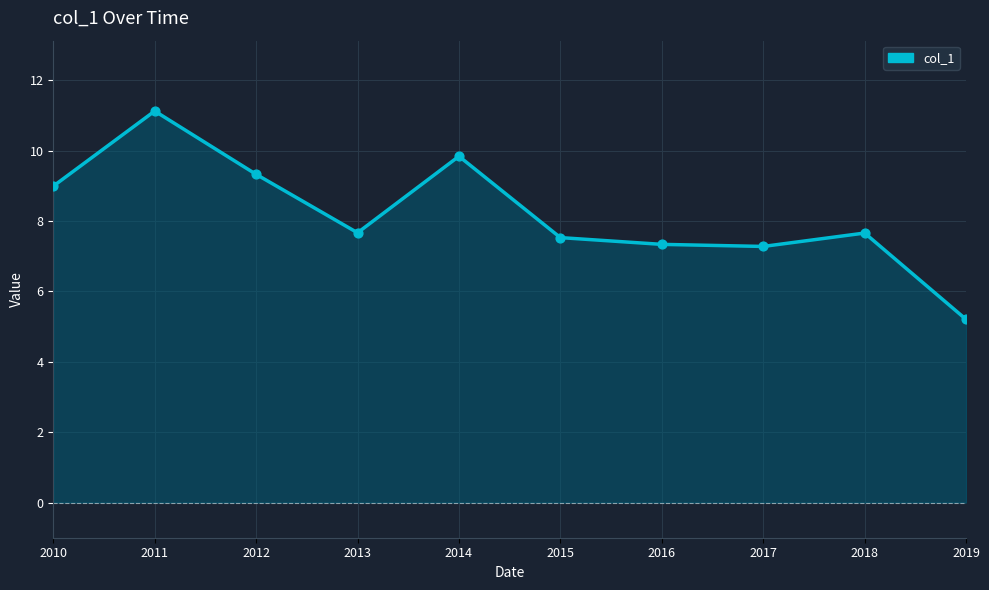

Between 2019 and 2018, which is larger?

2018